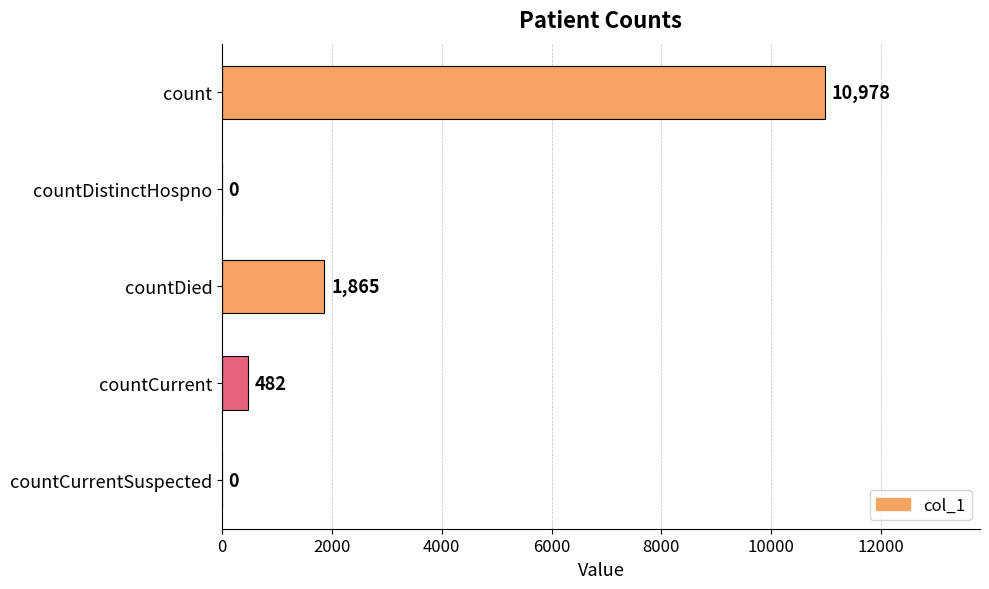

Is it true that the value at countCurrentSuspected is 0?

True